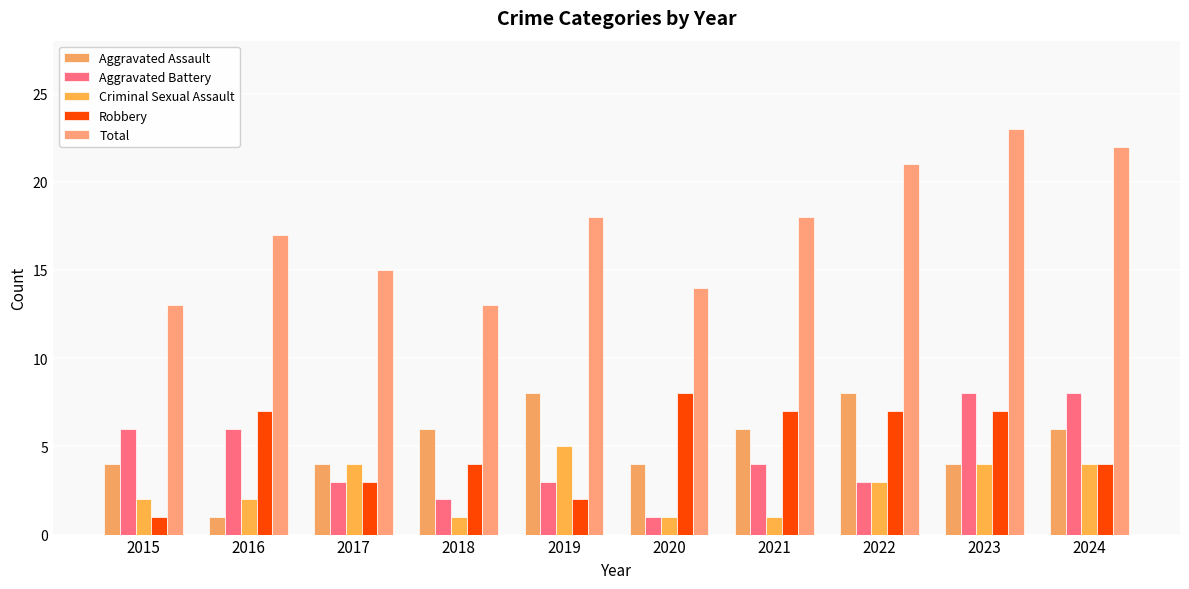

Reading right to left, extract all data points from this chart.

Aggravated Assault: 2024=6	2023=4	2022=8	2021=6	2020=4	2019=8	2018=6	2017=4	2016=1	2015=4
Aggravated Battery: 2024=8	2023=8	2022=3	2021=4	2020=1	2019=3	2018=2	2017=3	2016=6	2015=6
Criminal Sexual Assault: 2024=4	2023=4	2022=3	2021=1	2020=1	2019=5	2018=1	2017=4	2016=2	2015=2
Robbery: 2024=4	2023=7	2022=7	2021=7	2020=8	2019=2	2018=4	2017=3	2016=7	2015=1
Total: 2024=22	2023=23	2022=21	2021=18	2020=14	2019=18	2018=13	2017=15	2016=17	2015=13